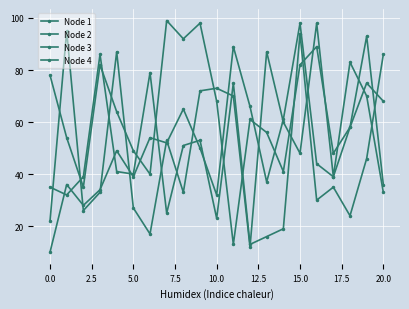

How many lines are shown in the chart?

4